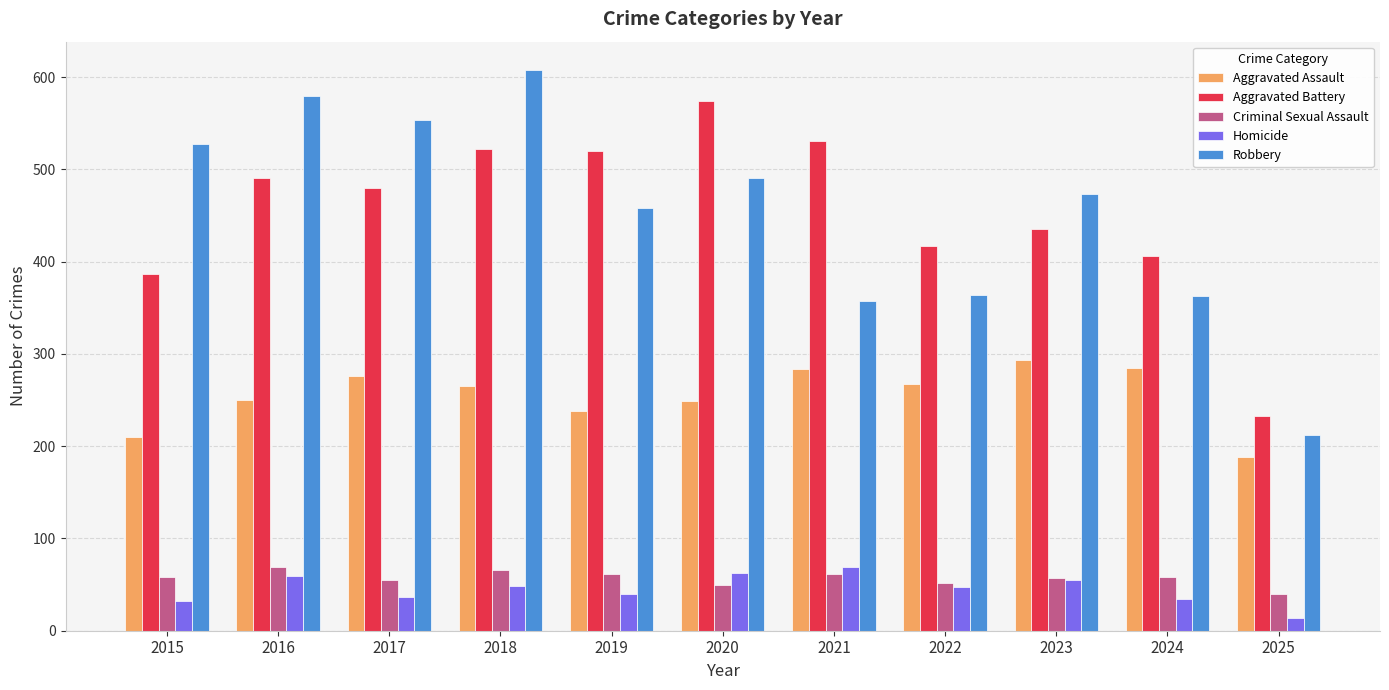

Is the value of Aggravated Assault at 2025 greater than the value of Aggravated Battery at 2025?

No